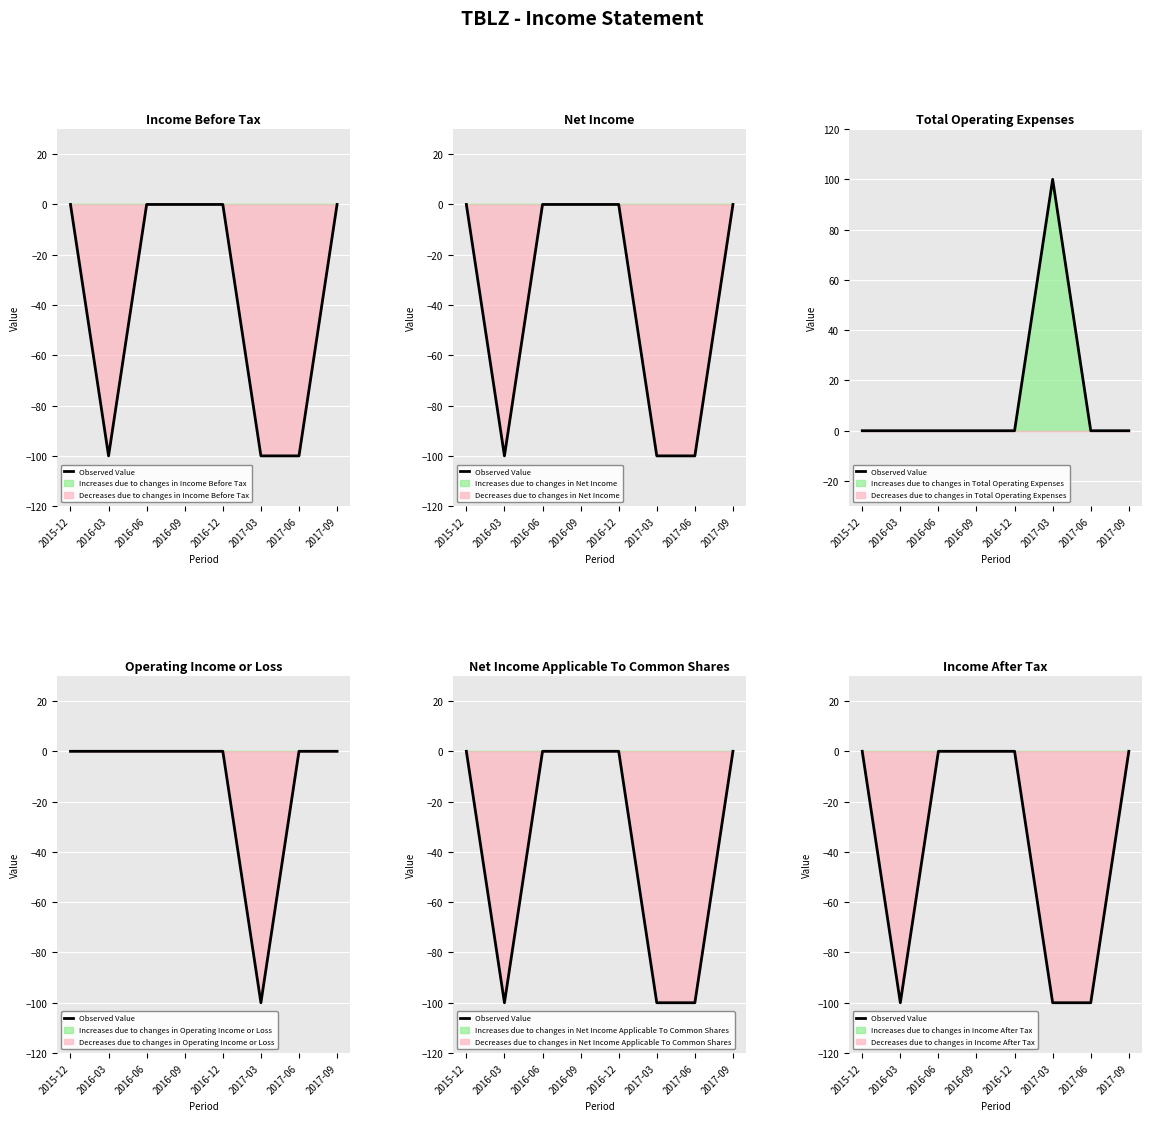

True or false: the data shows 0 at 2015-12.

True